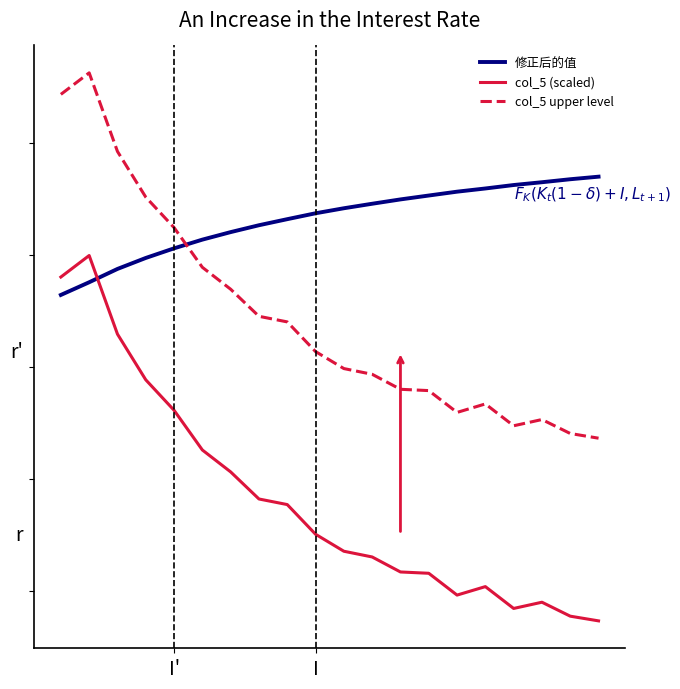

How many intersections are there between 修正后的值 and col_5 upper level?

1